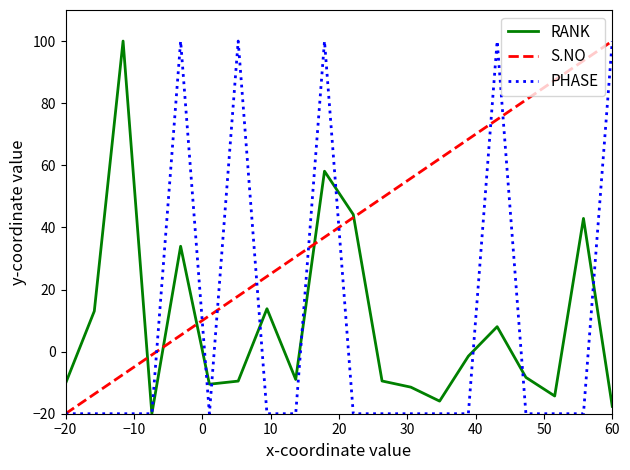

What is the maximum value for RANK?

100.0